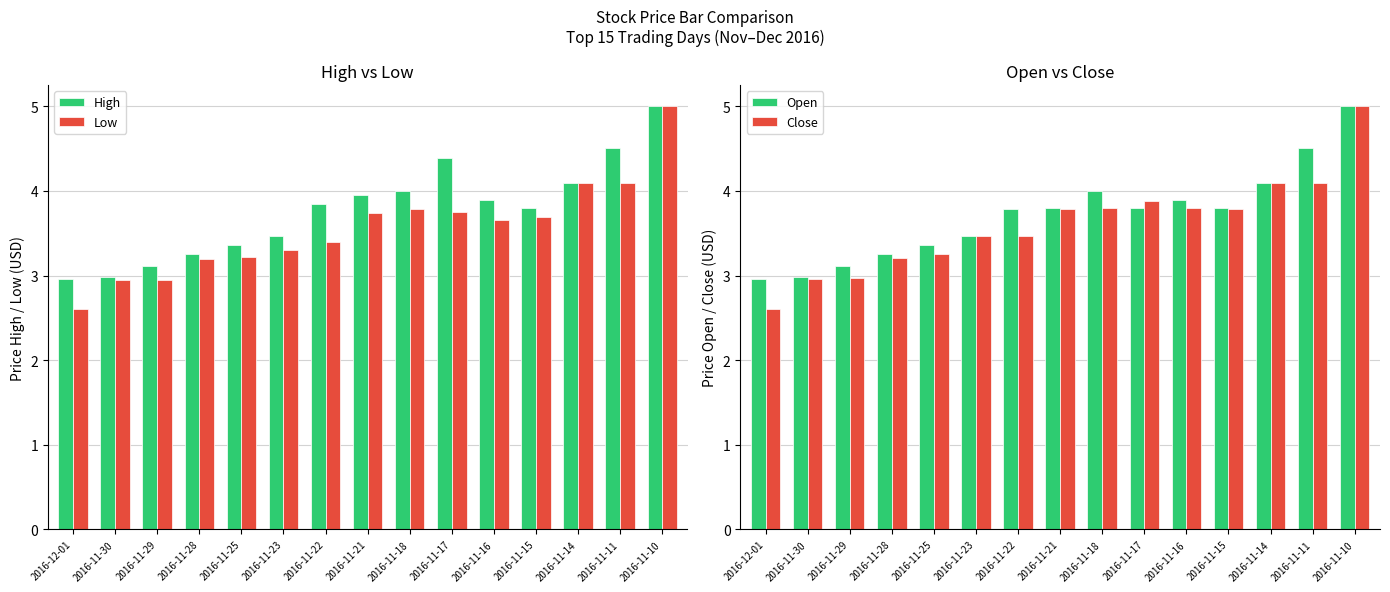

List the series in order of their peak value, highest first.

High, Low, Open, Close